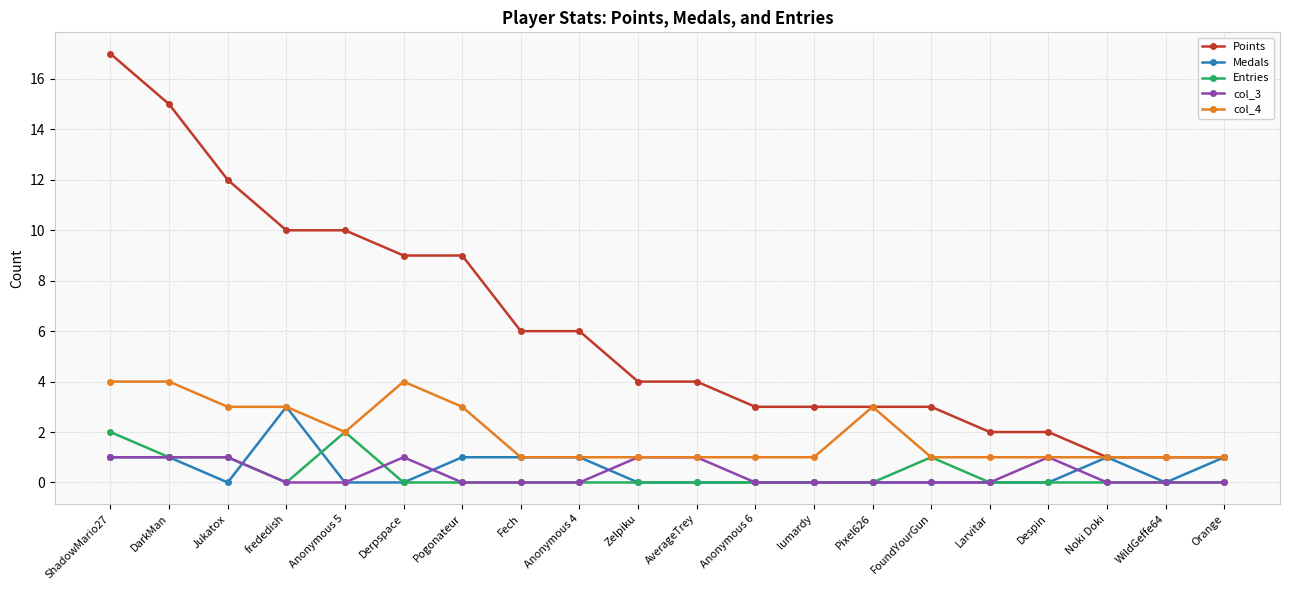

True or false: col_4 has more than 0 interior local peaks.

True